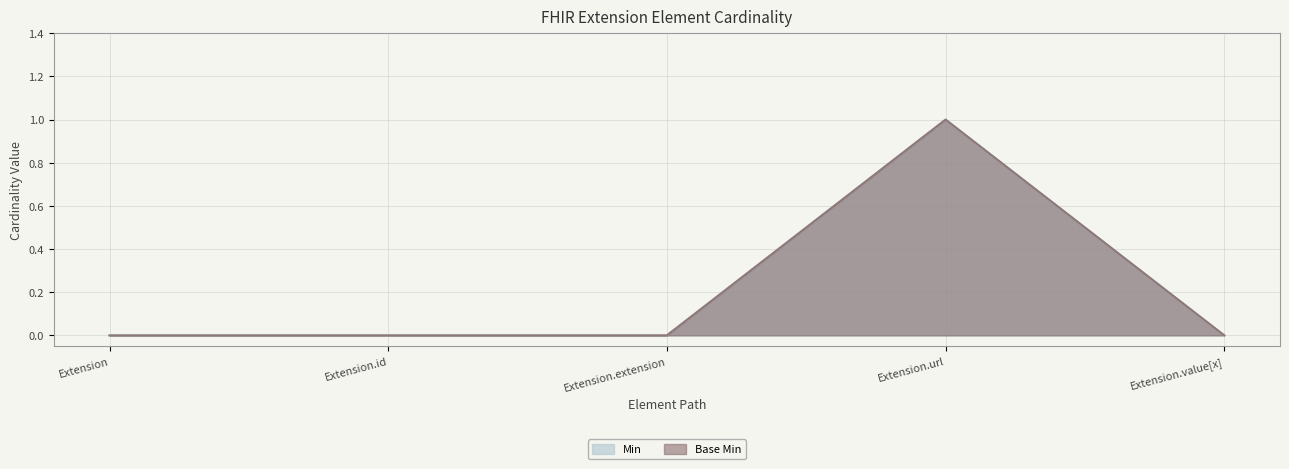

What position from the right is Extension.extension?

3